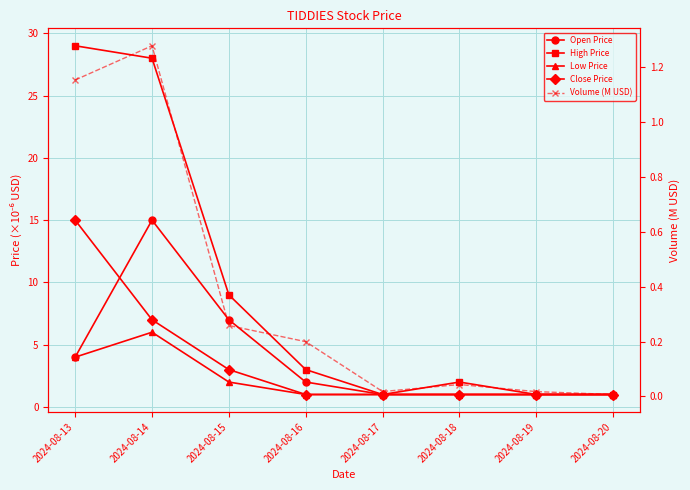

Which series has the largest range (max minus min)?

High Price